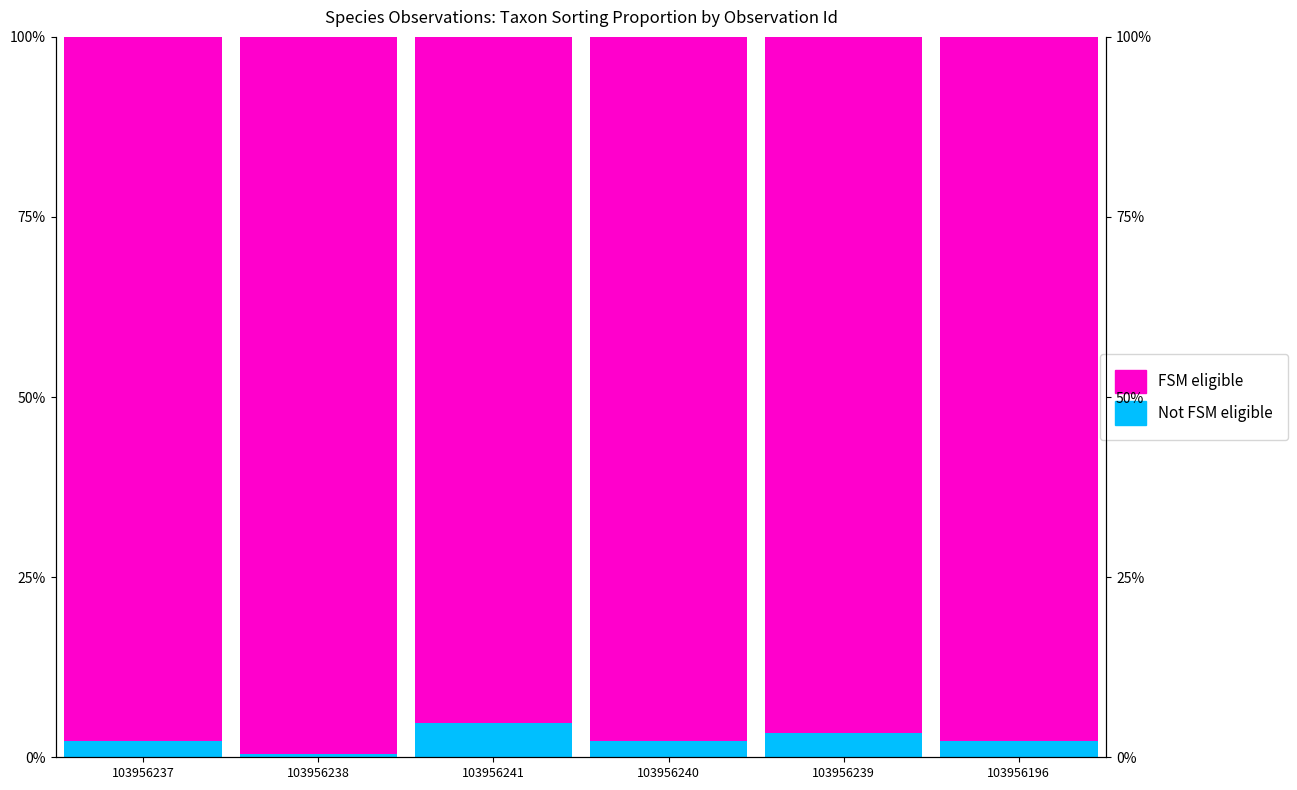

Does the chart contain any negative values?

No